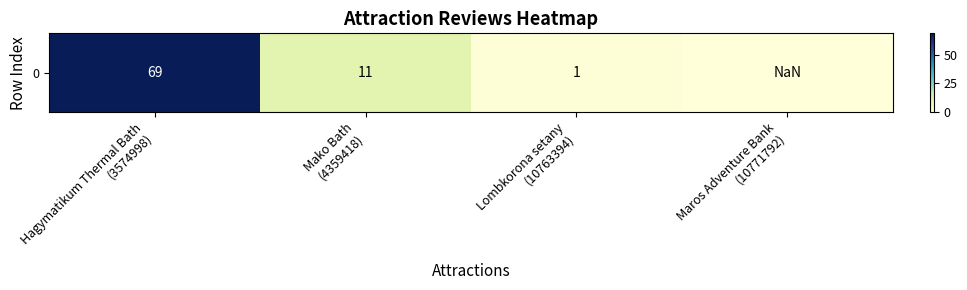

What is the approximate value at Mako Bath
(4359418)?

11